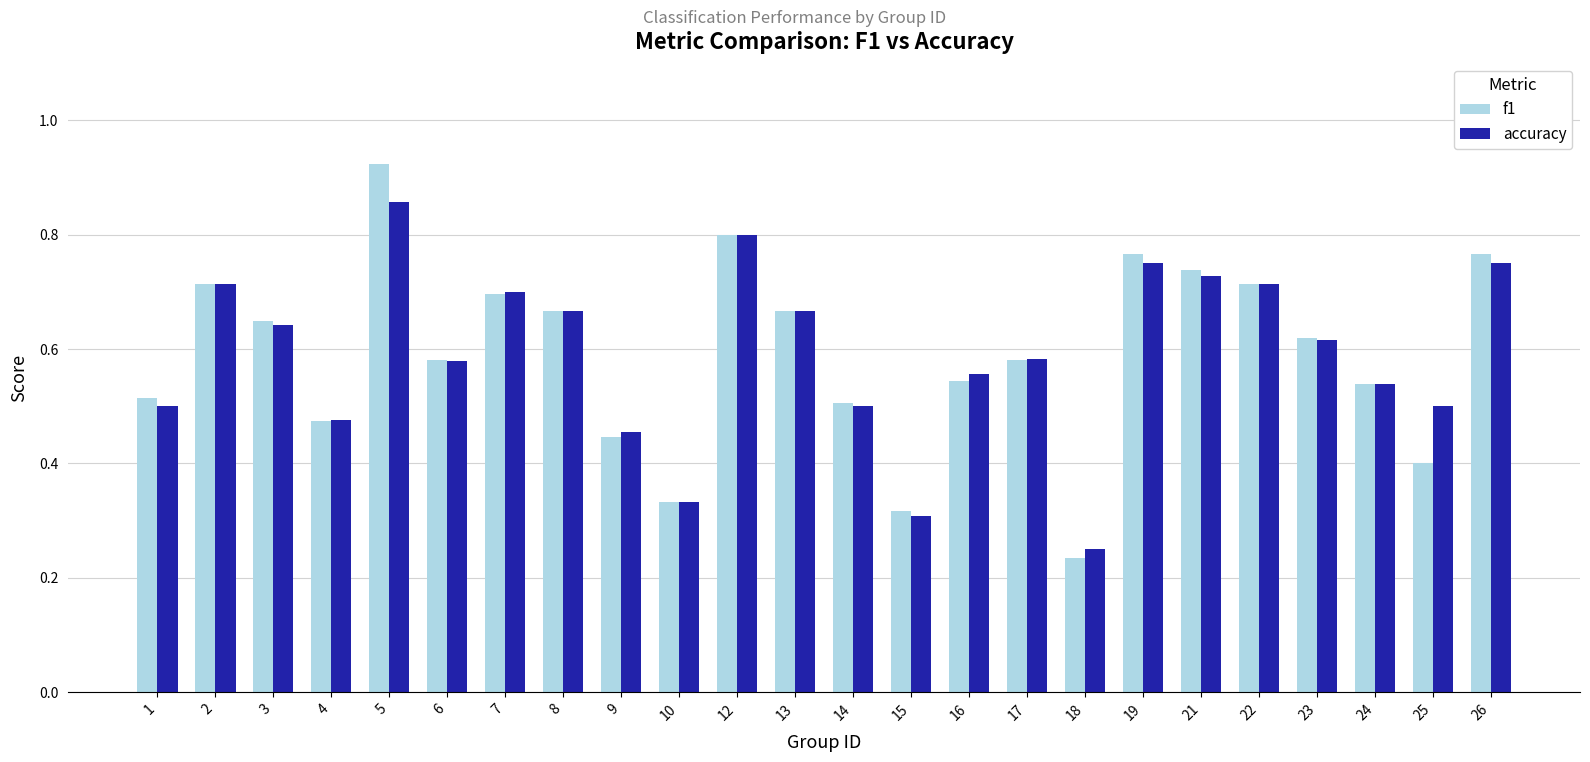

Is it true that f1 equals 1.0 at 21?

False